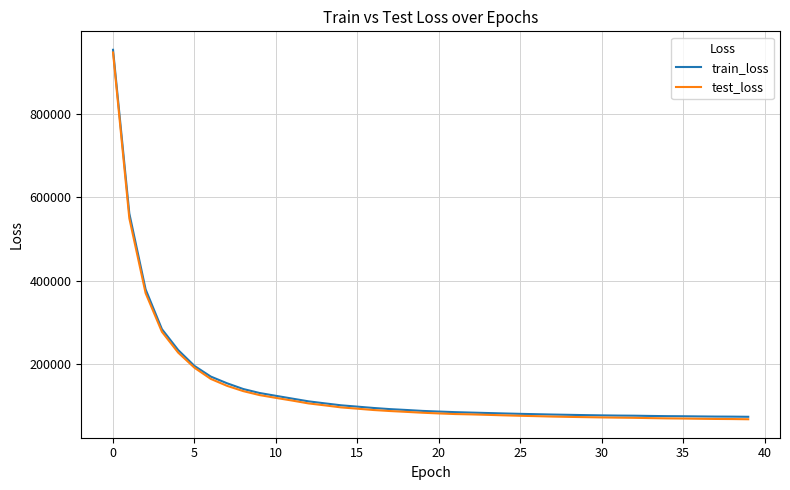

What is the greatest value displayed?

953147.3